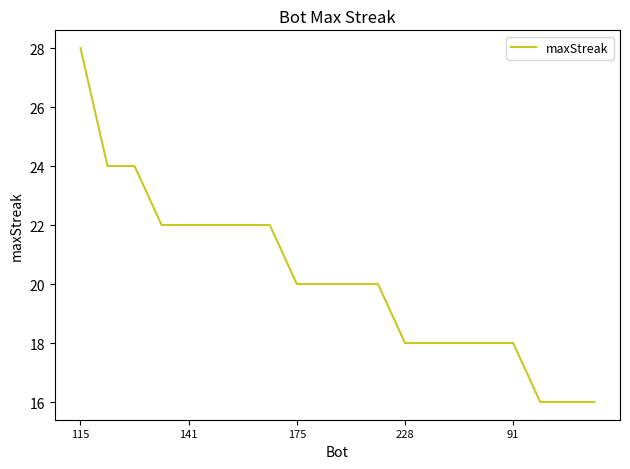

What is the greatest value displayed?

28